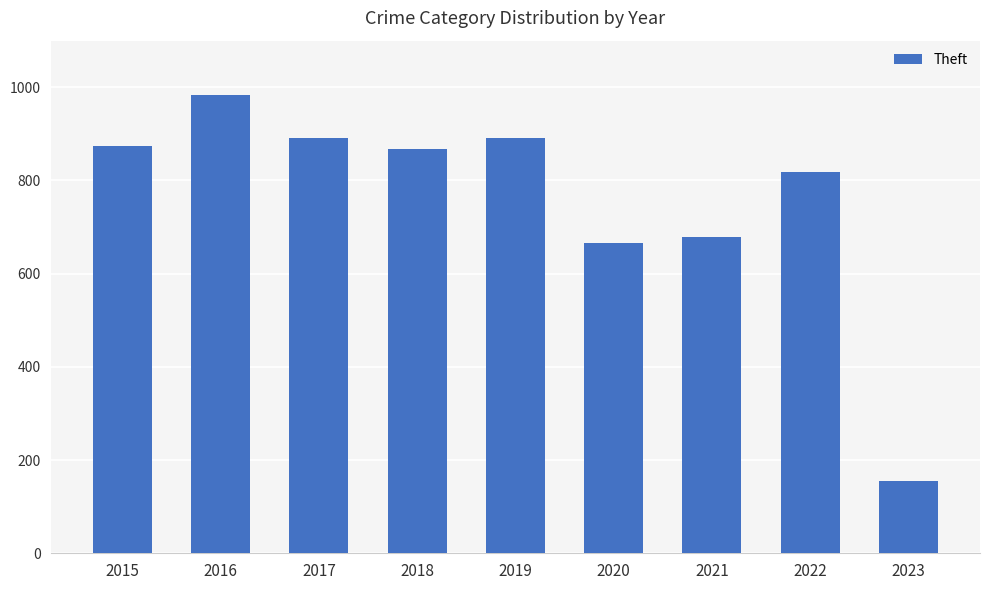

How many bars are there in total?

9